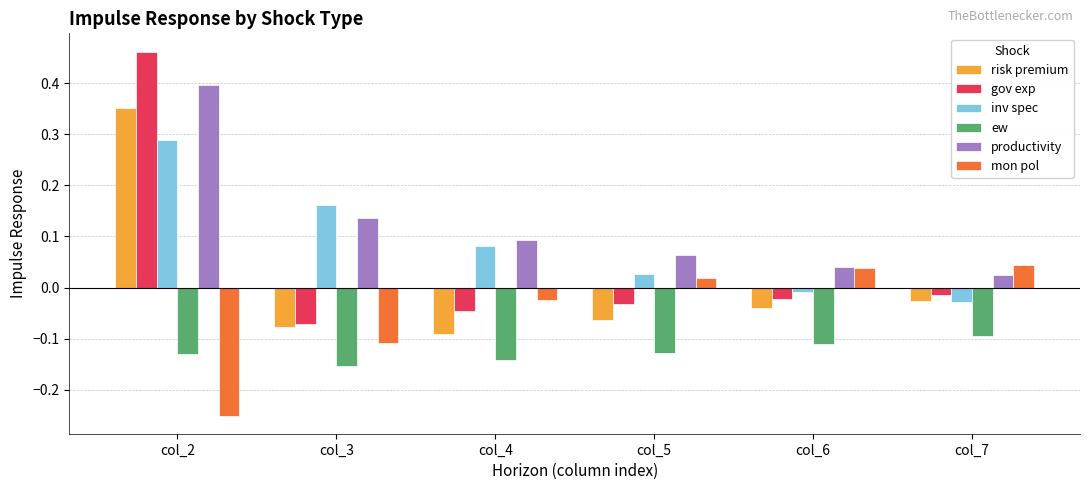

What are all the series names shown in the legend?

risk premium, gov exp, inv spec, ew, productivity, mon pol